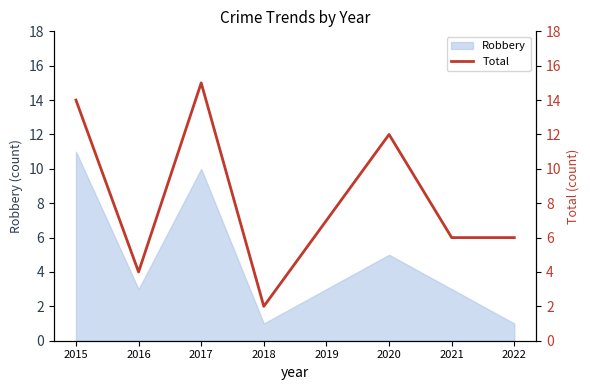

The chart shows a value of 7 at 2019. True or false?

True